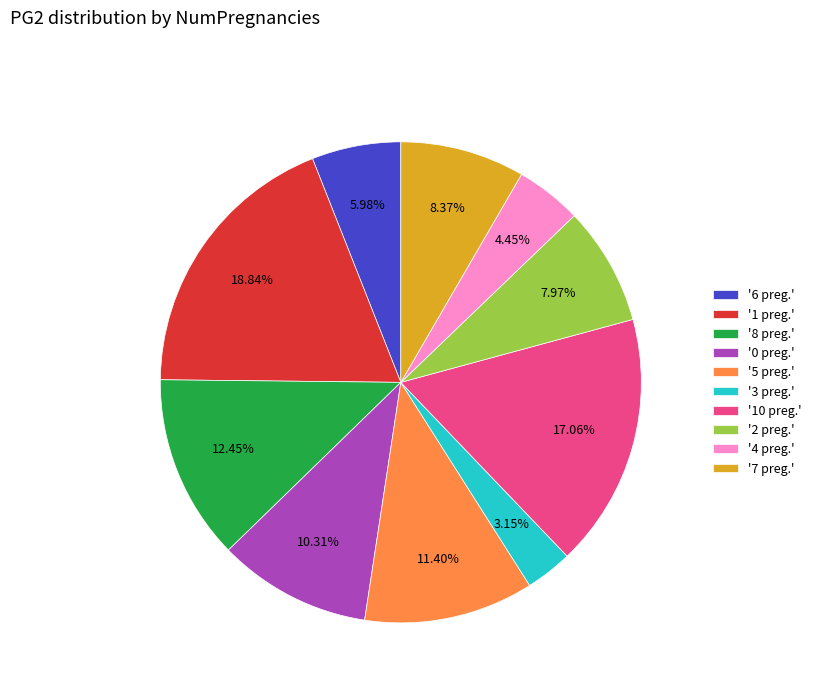

What is the largest slice in the pie chart?

'1 preg.'